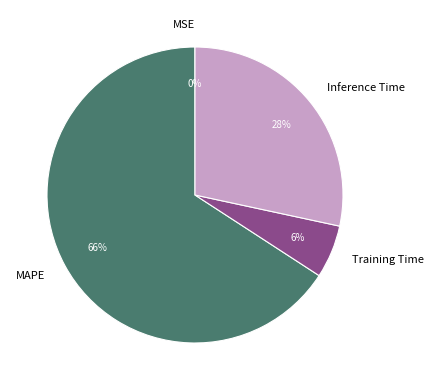

True or false: Training Time accounts for 6% of the total.

True